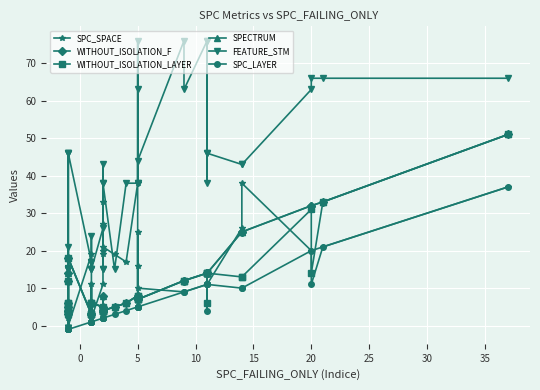

Does the chart display data point markers on the line(s)?

Yes